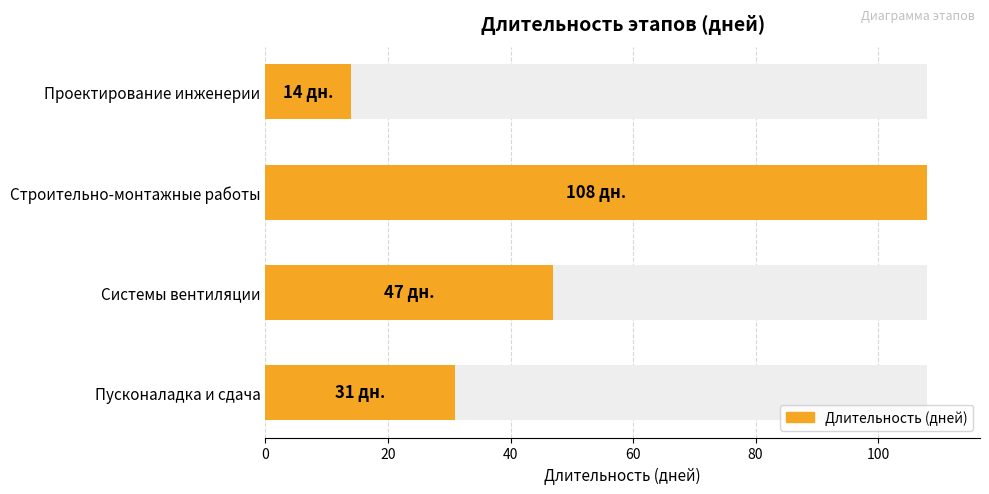

Are the bars grouped side by side (vs. stacked)?

No